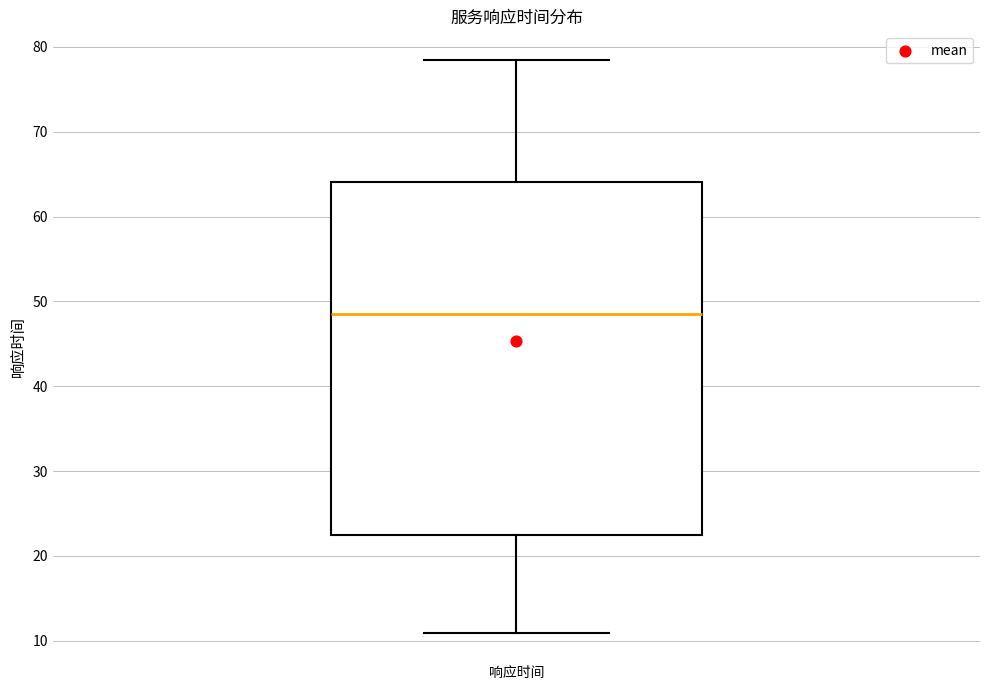

Where is the upper edge of the box for 响应时间 on the y-axis? The values are not printed on the chart, so give them approximately, as read against the axis.

64